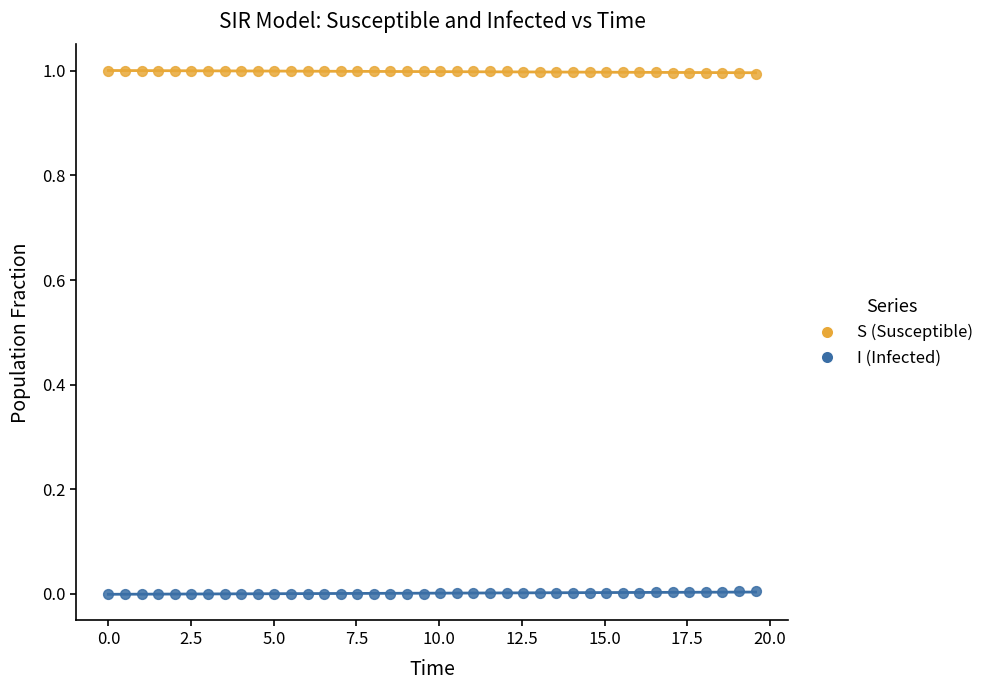

Which series contains the lowest Y value?

I (Infected)